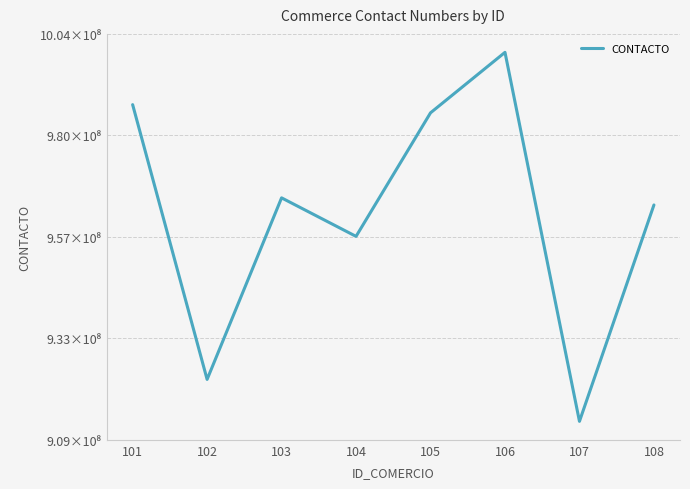

What is the value of the 2nd point from the left?

923456789